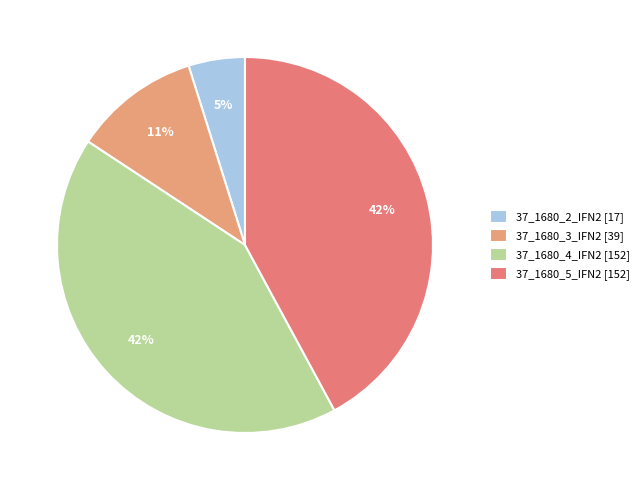

Rank the categories by value from lowest to highest.

37_1680_2_IFN2, 37_1680_3_IFN2, 37_1680_5_IFN2, 37_1680_4_IFN2